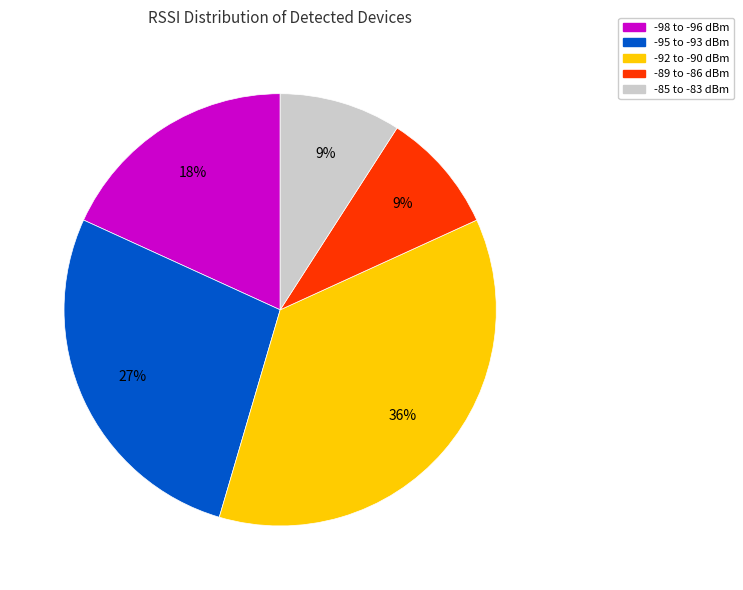

What is the ratio of the value at -95 to -93 dBm to the value at -85 to -83 dBm?

3.0